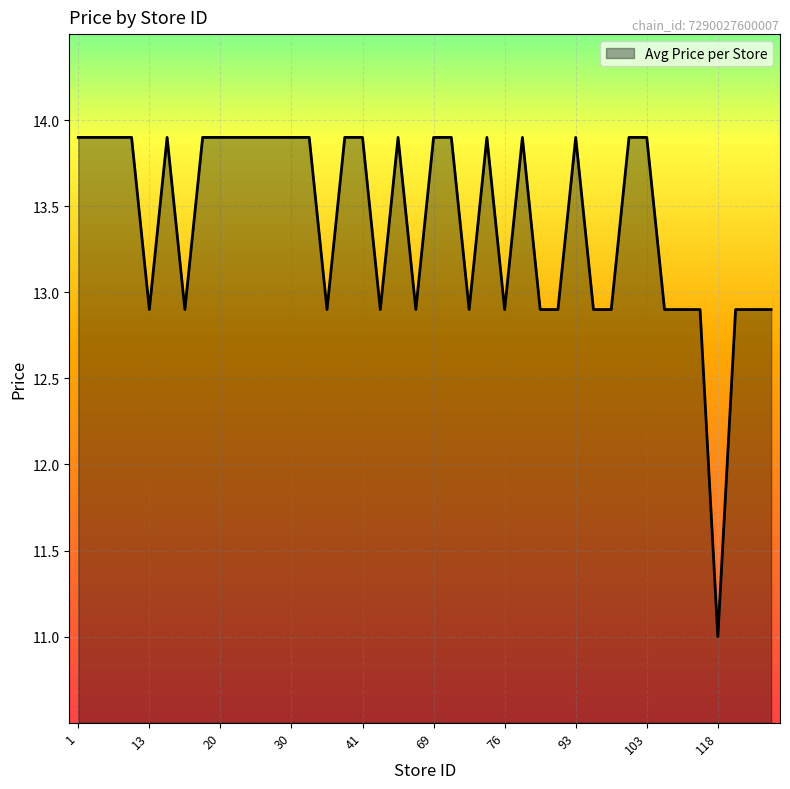

What is the maximum value shown in the chart?

13.9